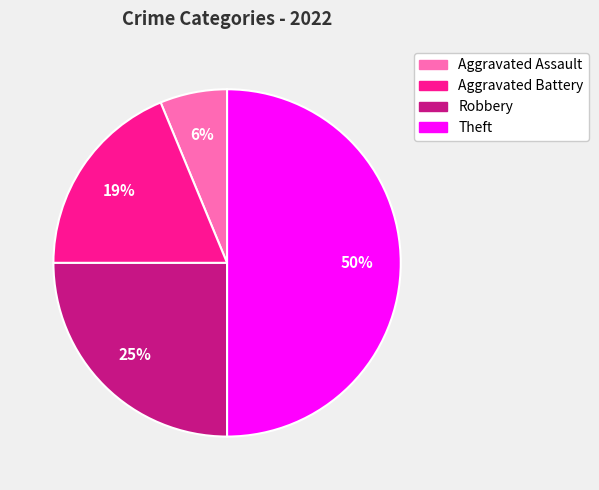

What percentage is the Robbery slice, to the nearest percent?

25%